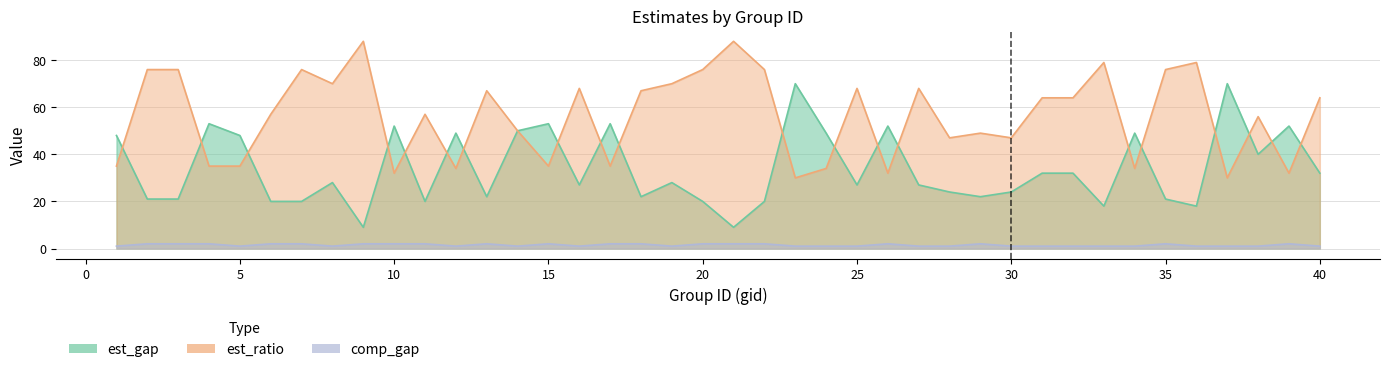

What is the difference between the highest and lowest values at 25?

67